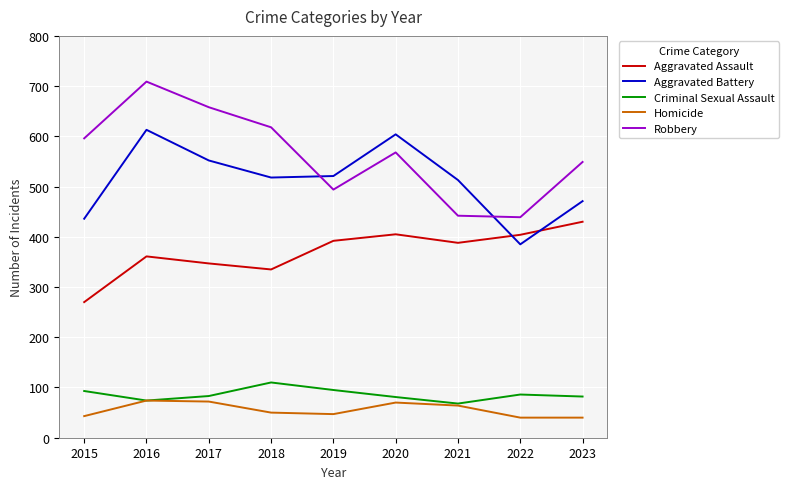

What is the spread (max minus min) of values at 2021?

449